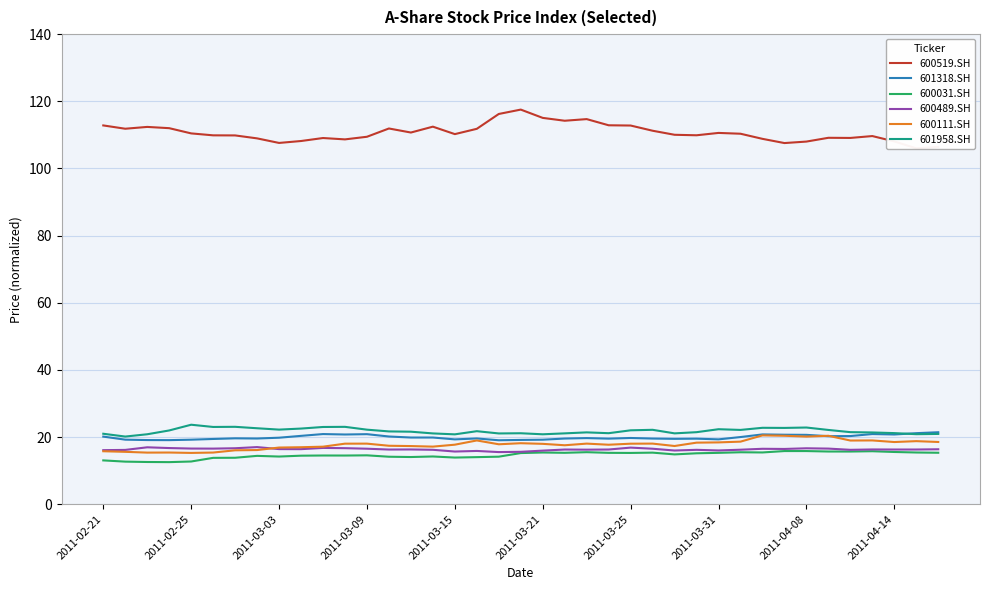

True or false: 601958.SH and 600111.SH cross at least once.

False